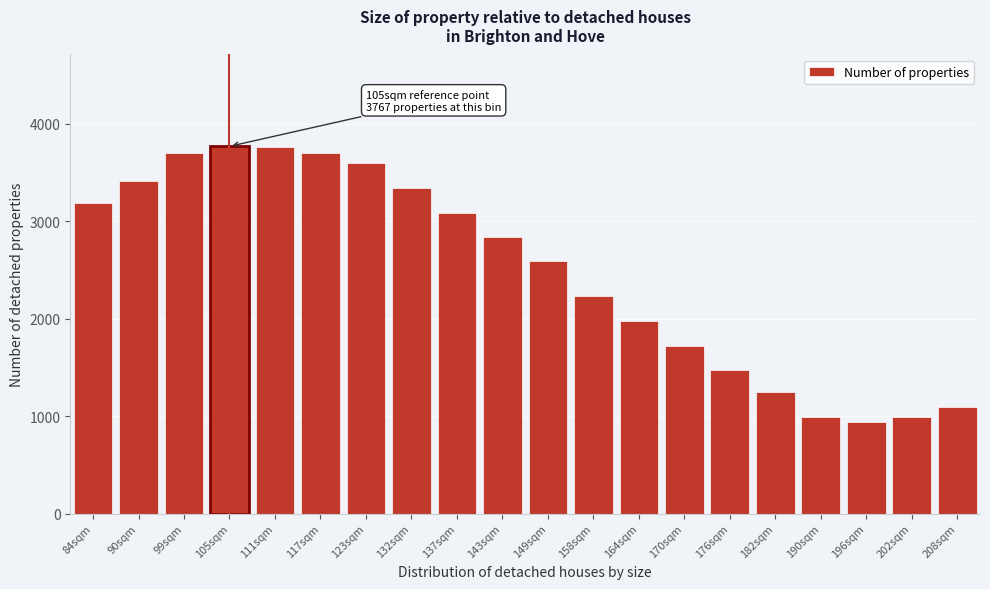

What is the label of the 1st bar from the right?

208sqm